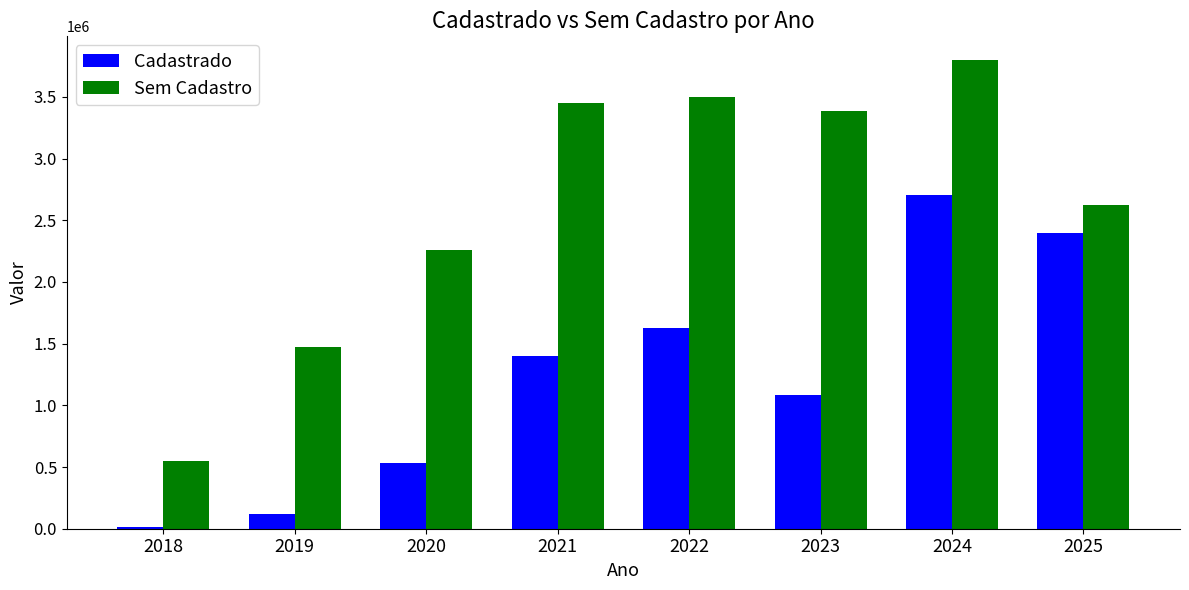

The Cadastrado series shows 1087507.7 at 2023. True or false?

True